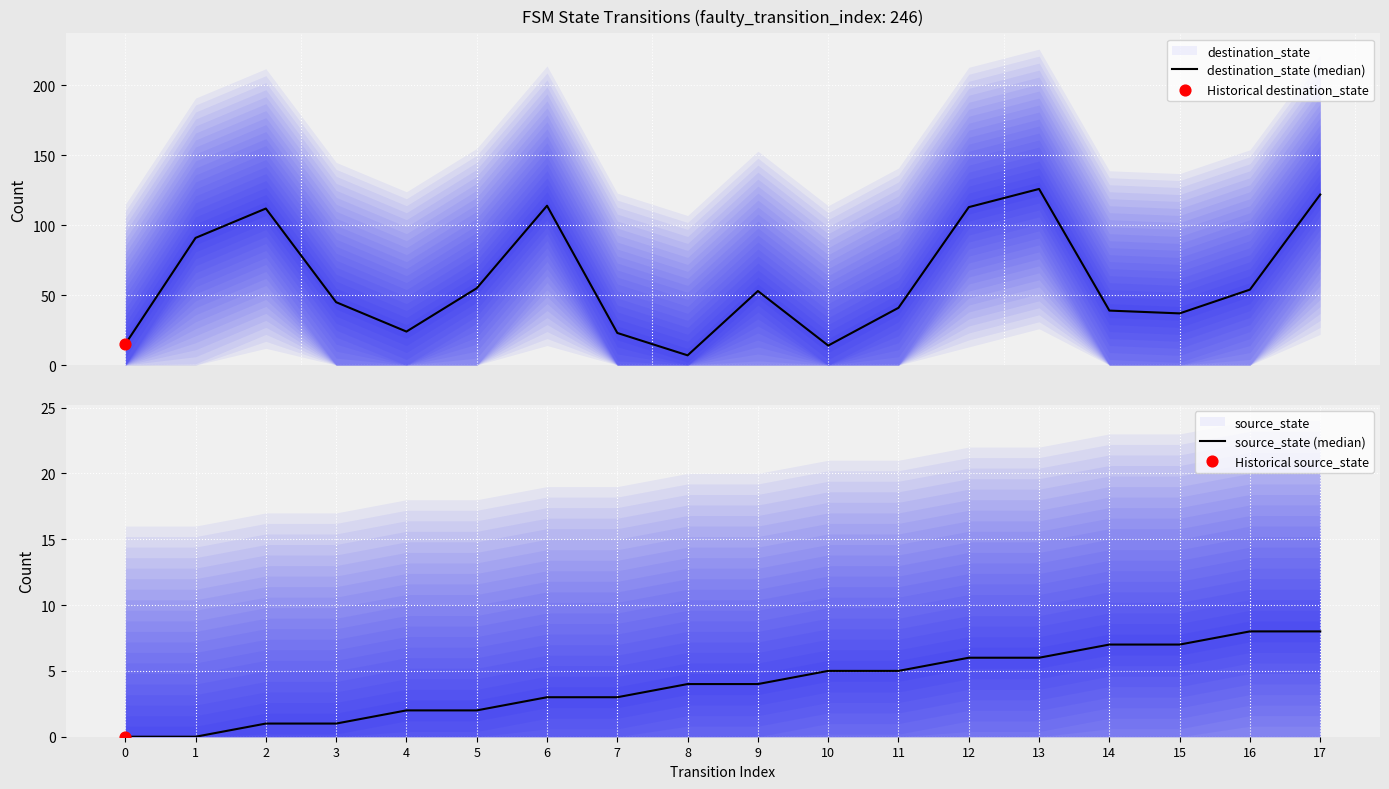

Which series has the widest spread of Y values?

destination_state (median)